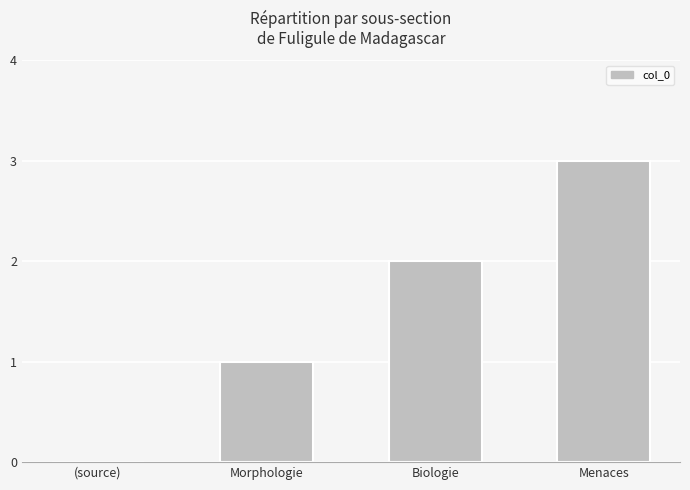

True or false: the data shows 1 at Morphologie.

True